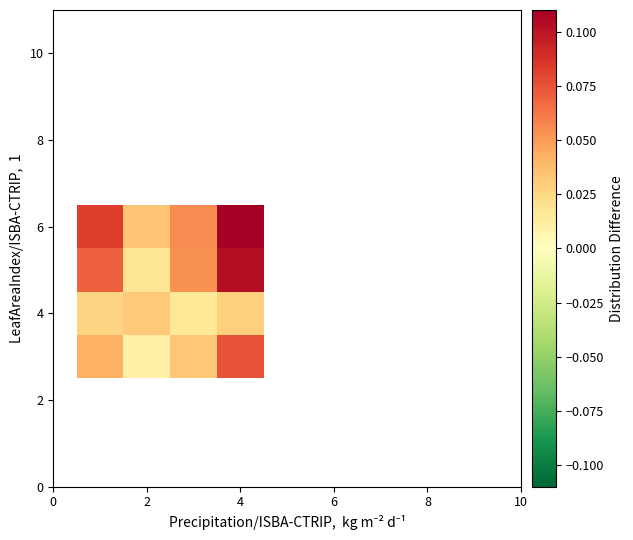

What is the sum of all 6 values?

0.3